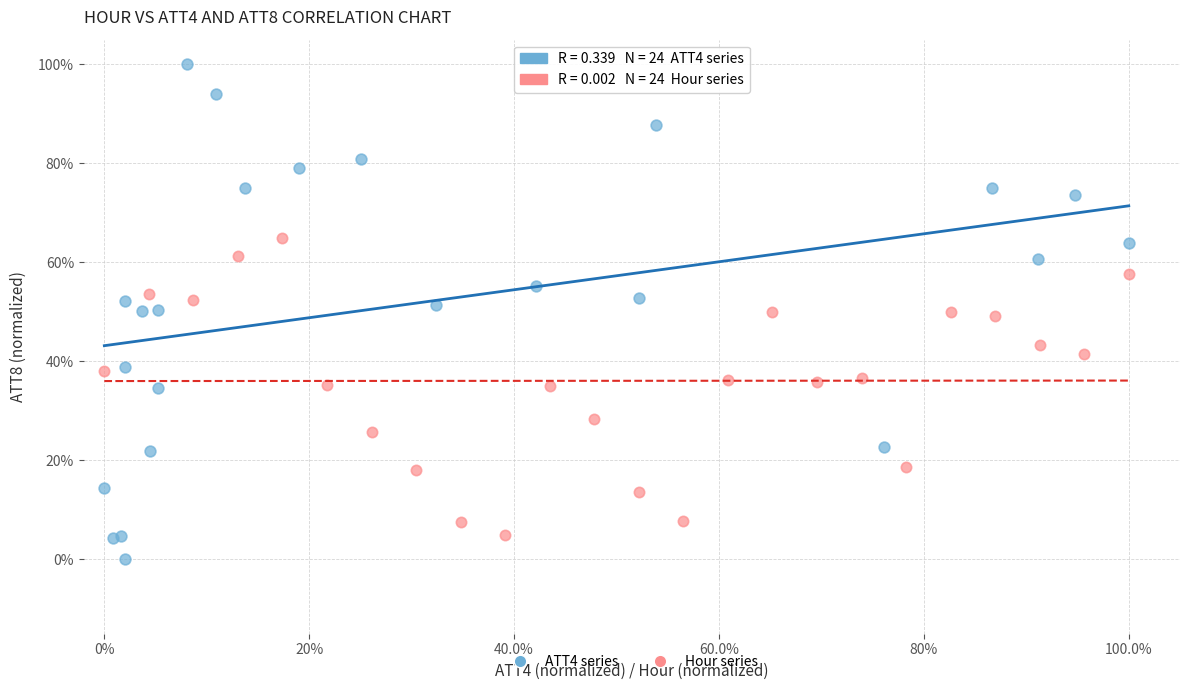

Which series has the widest spread of Y values?

ATT4 series